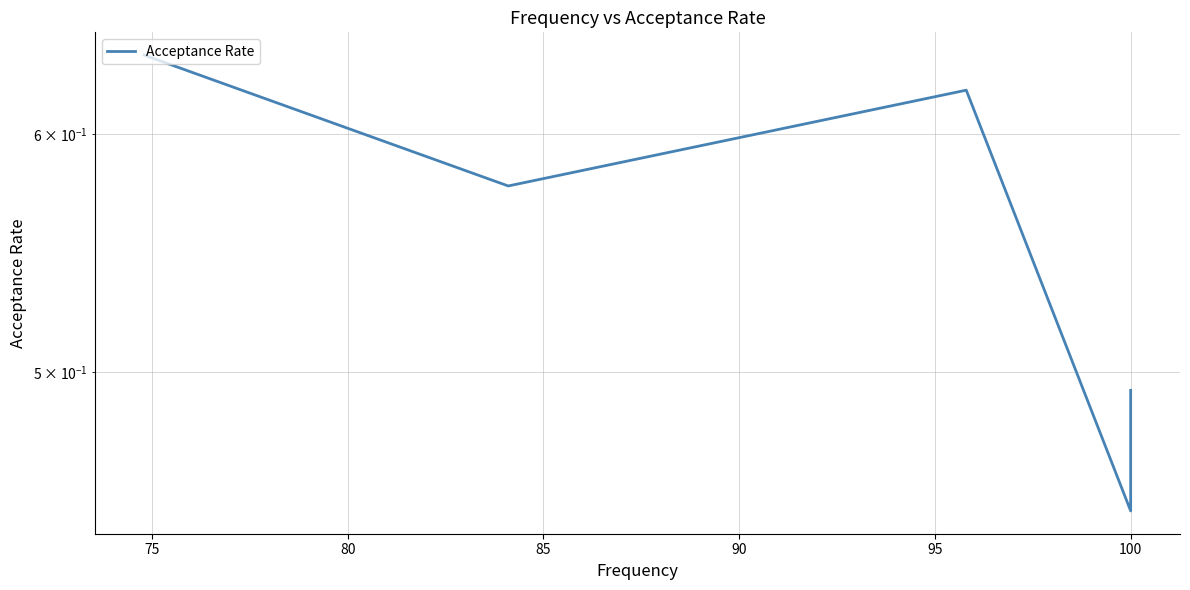

Does the chart display data point markers on the line(s)?

No